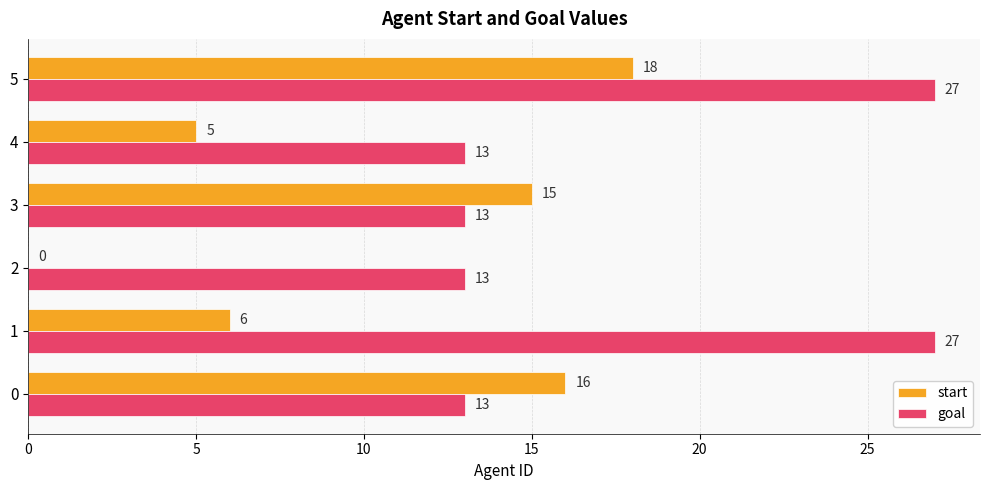

Between 0 and 5, which series saw the biggest shift?

goal